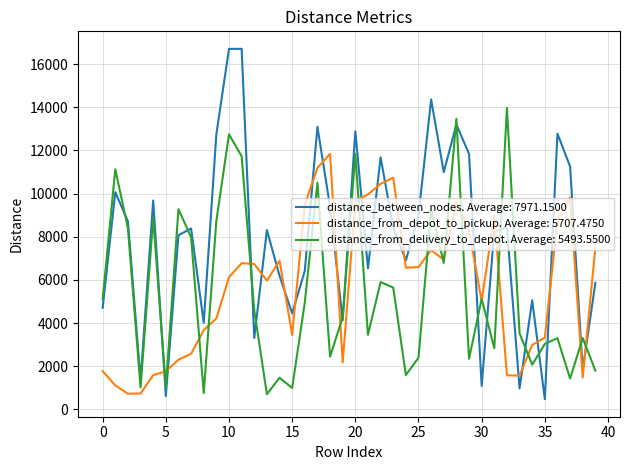

True or false: distance_between_nodes. Average: 7971.1500 and distance_from_depot_to_pickup. Average: 5707.4750 cross at least once.

True